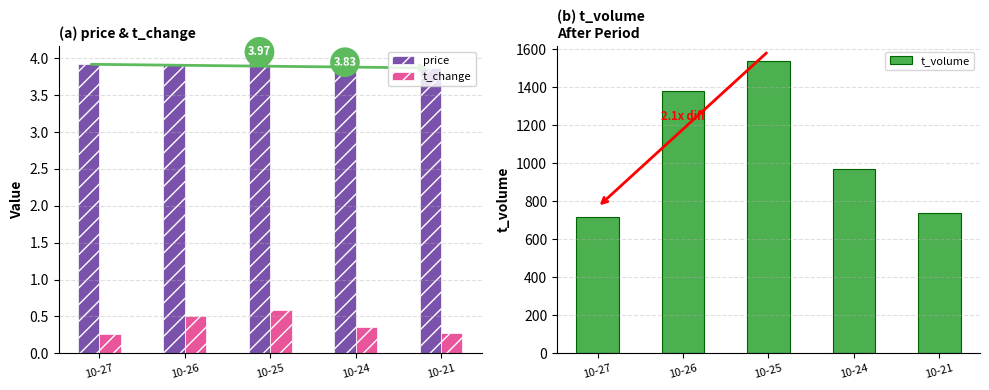

Reading left to right, extract all data points from this chart.

price: 3.9	3.9	4.0	3.8	3.9
t_change: 0.3	0.5	0.6	0.4	0.3
t_volume: 719.0	1383.0	1541.0	970.0	740.0